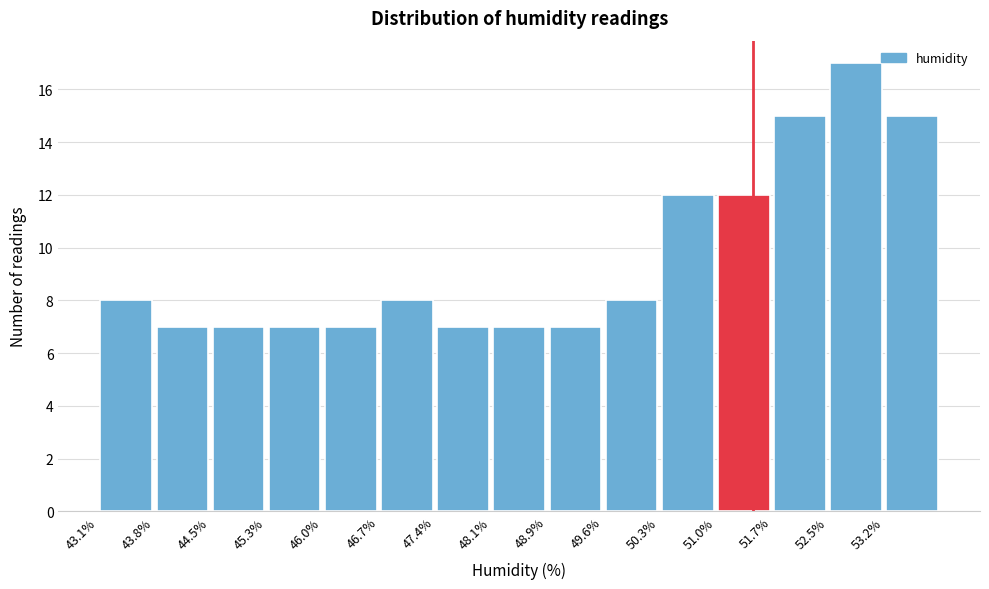

Over which range of the x-axis is the bar tallest?

52.46 to 53.18